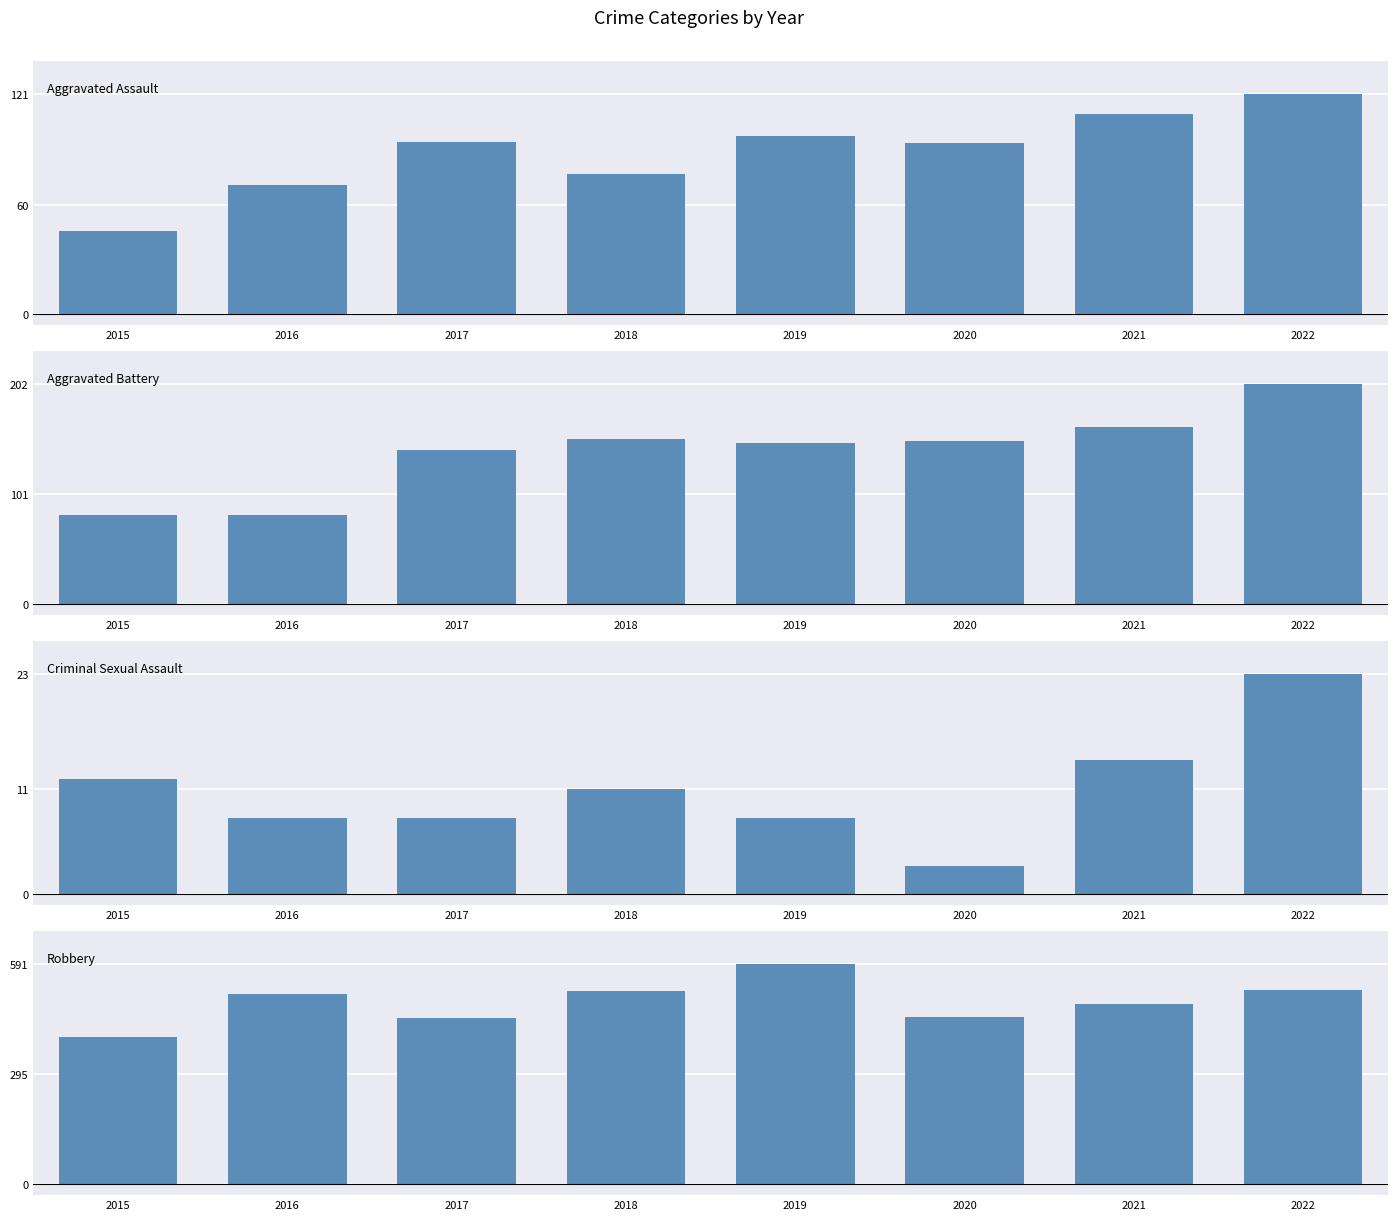

Which category has the highest value in the Aggravated Assault series?

2022